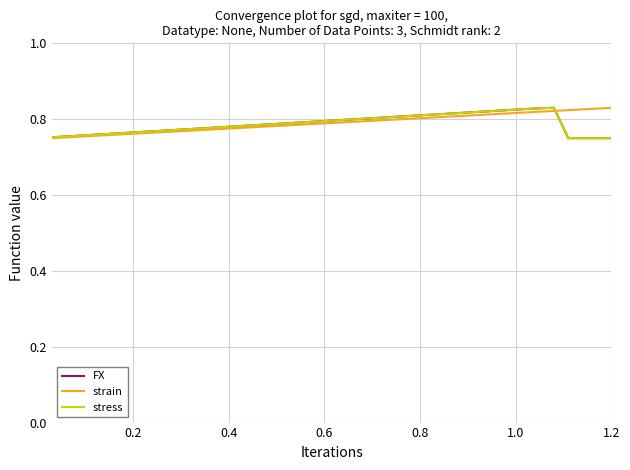

List the series in order of their peak value, lowest first.

FX, strain, stress